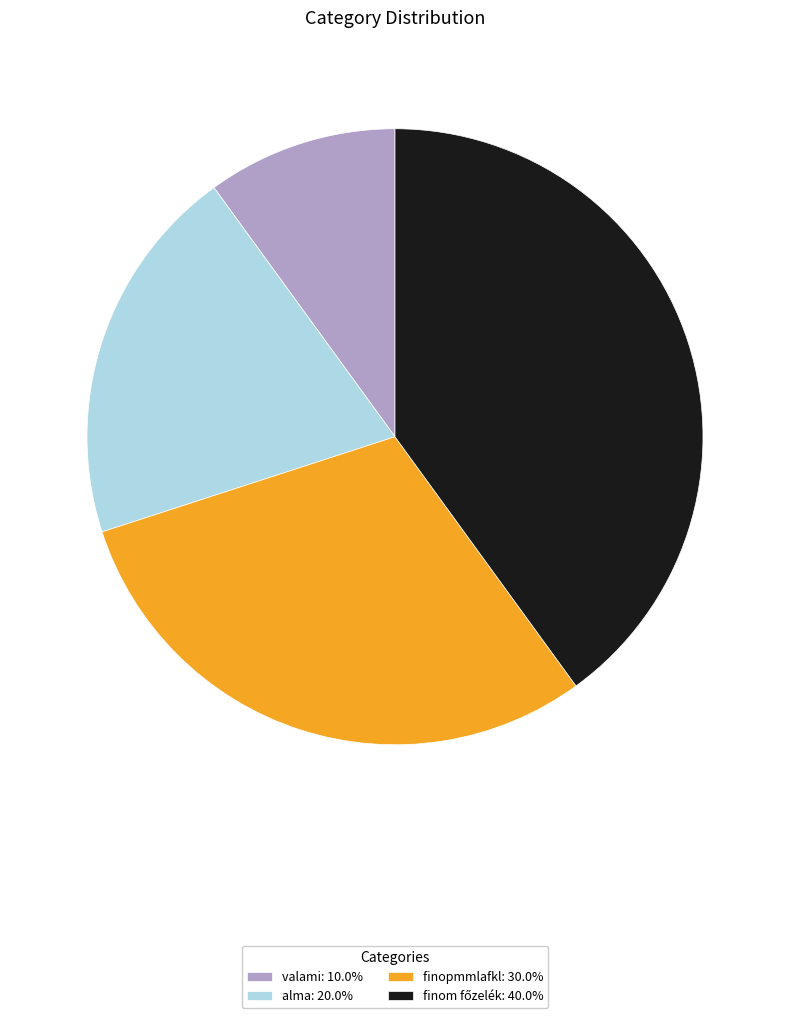

True or false: valami accounts for 1% of the total.

False